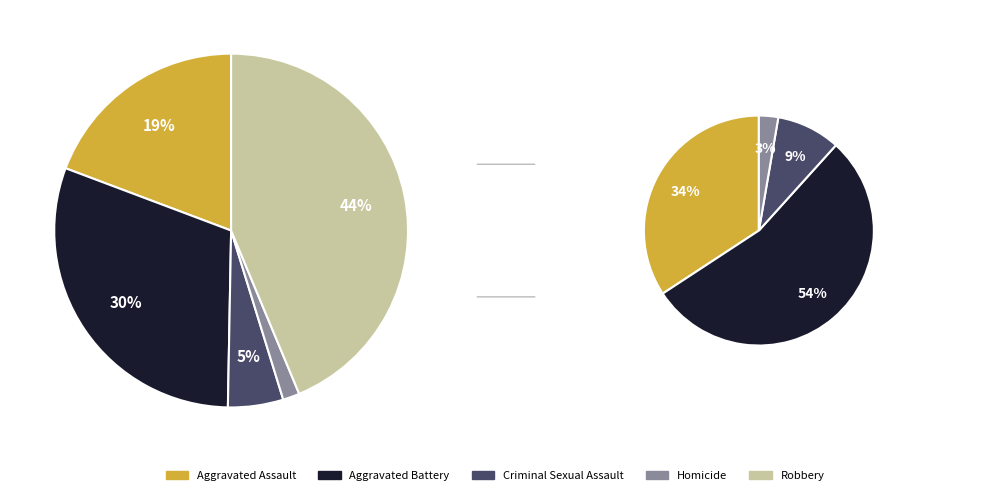

What is the smallest slice in the pie chart?

Homicide